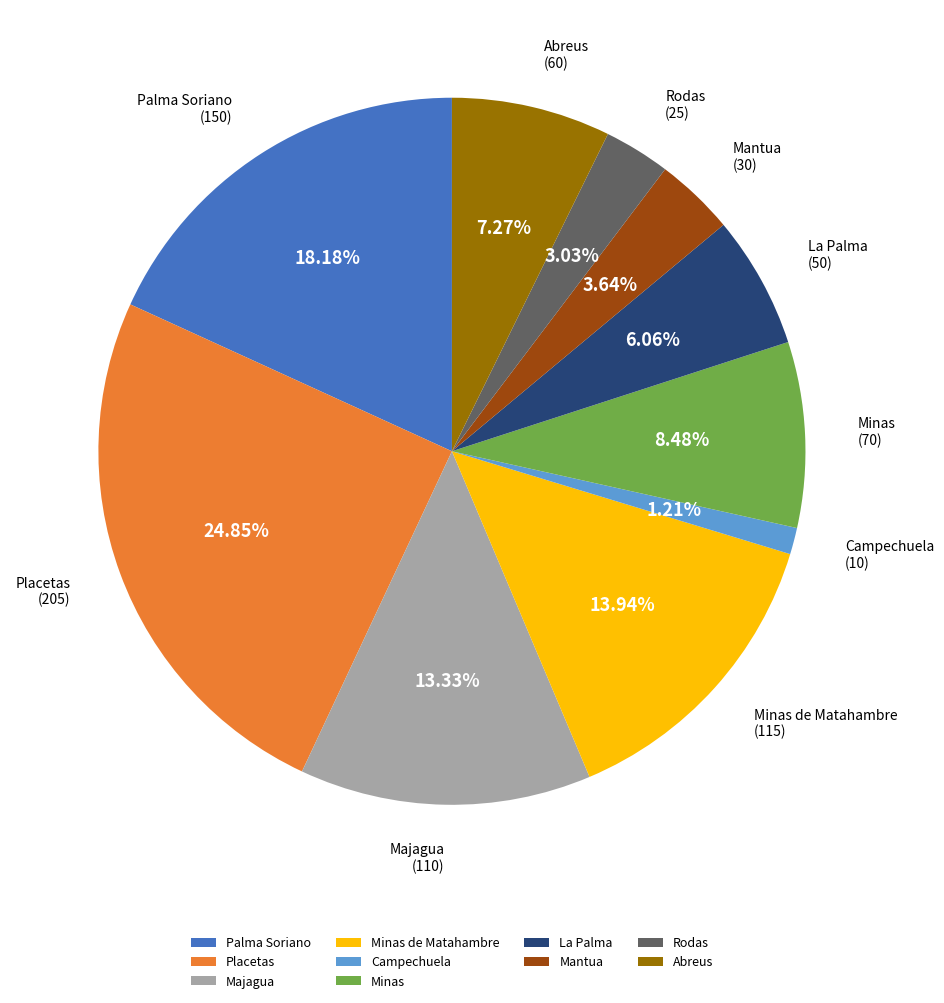

To the nearest percent, what is the difference between the largest and smallest slice percentages?

24%